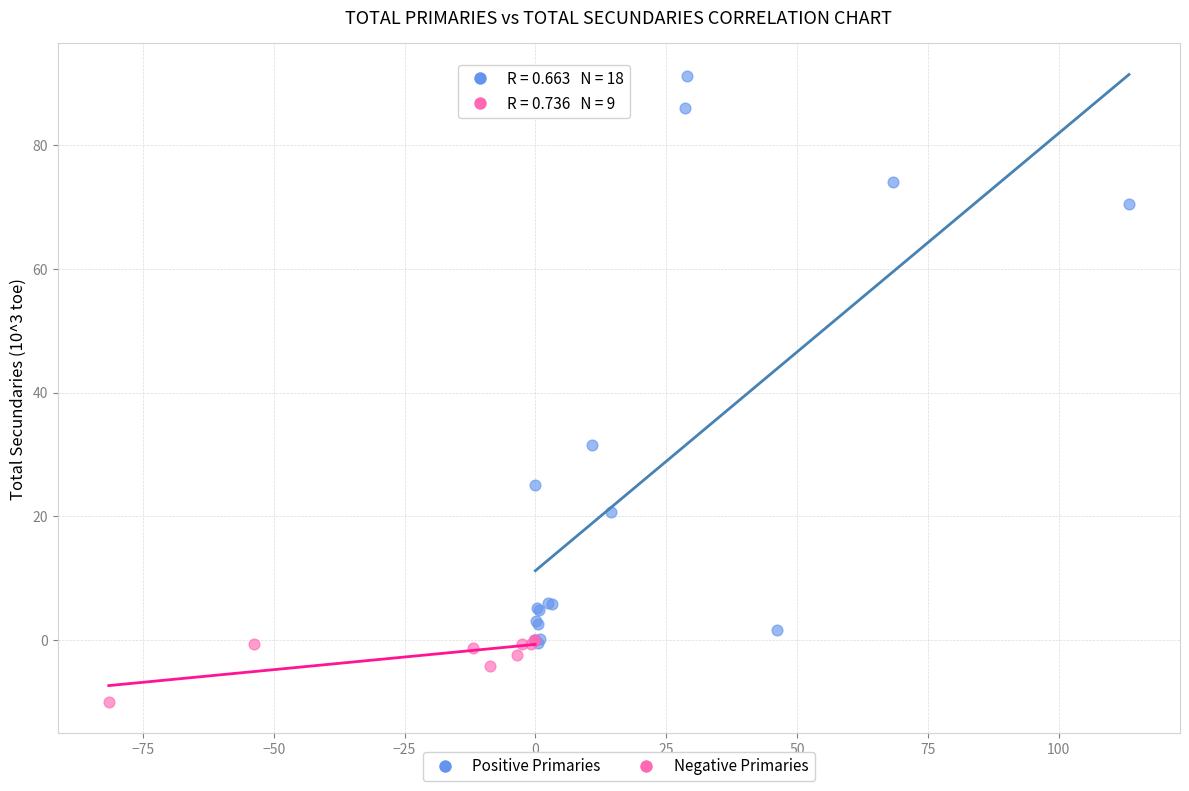

Which series contains the lowest Y value?

Negative Primaries